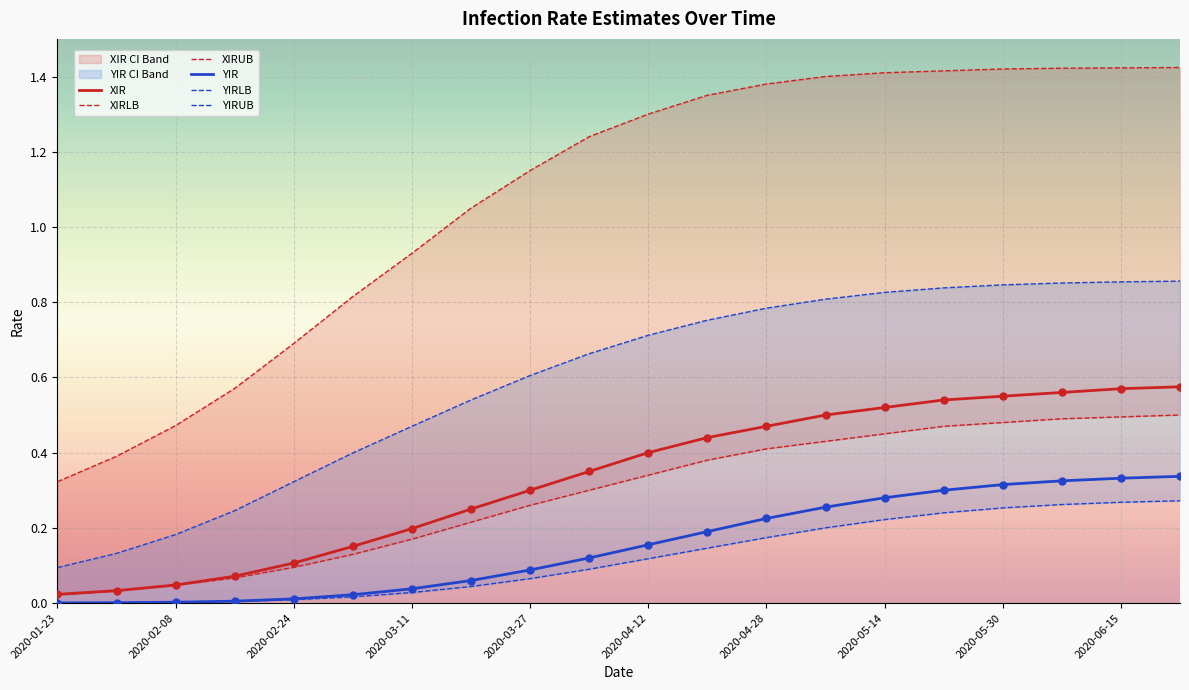

Which series reaches the minimum Y coordinate?

YIRLB